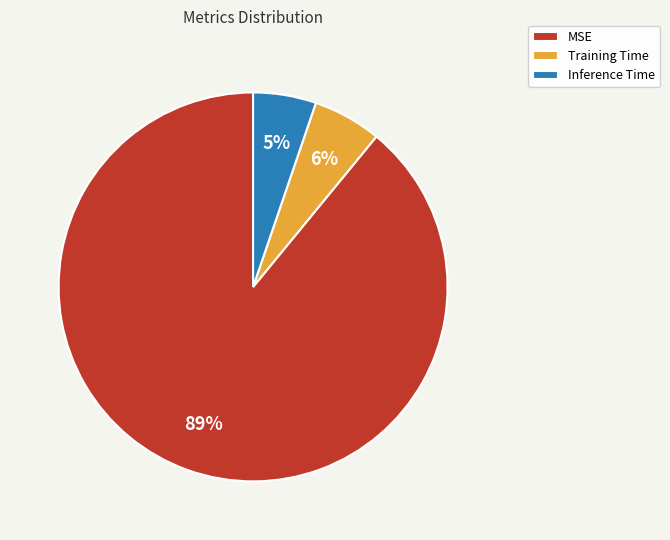

Do MSE and Training Time together represent more than half of the pie?

Yes